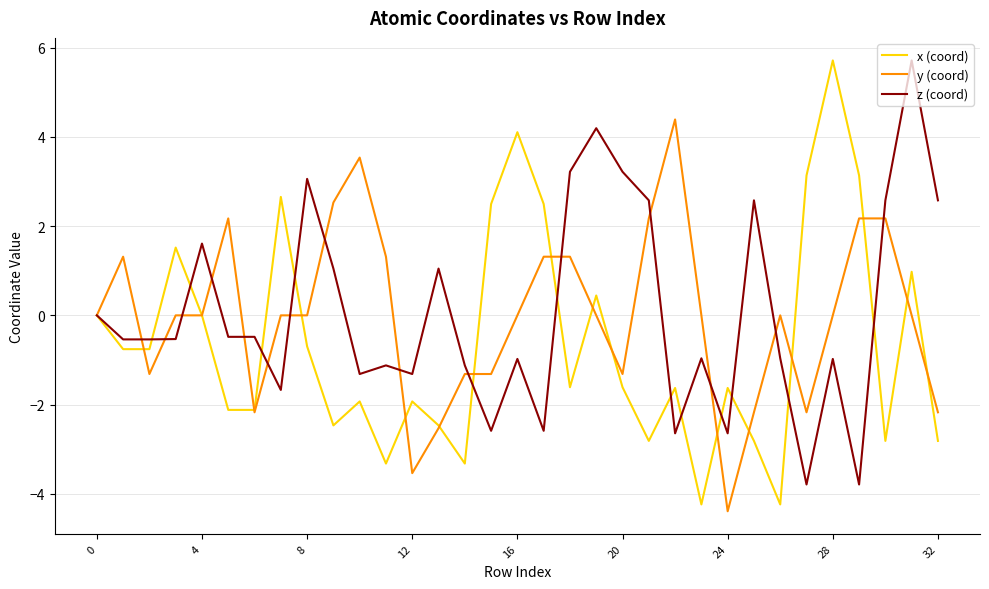

What is the lowest value of the z (coord) series?

-3.8